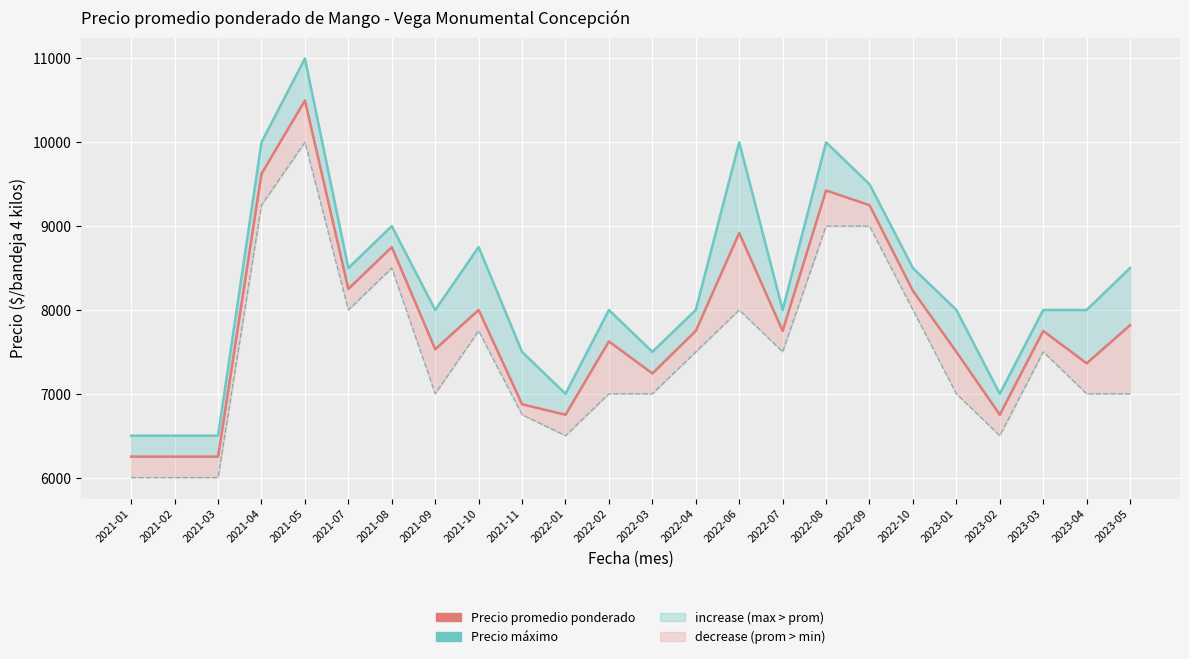

The value of Precio promedio ponderado at 2021-04 is 5731. True or false?

False